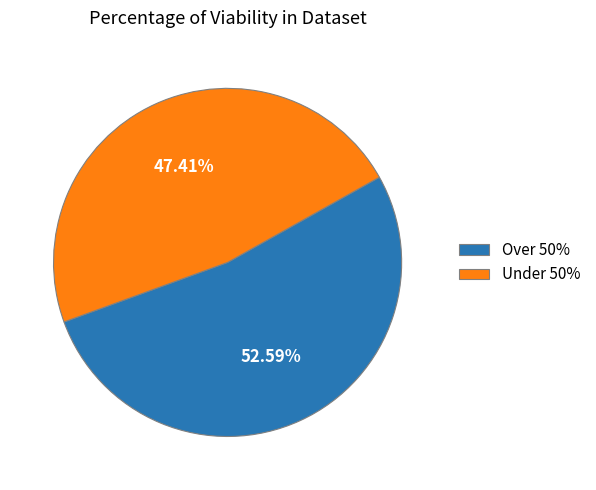

Do Over 50% and Under 50% together represent more than half of the pie?

Yes